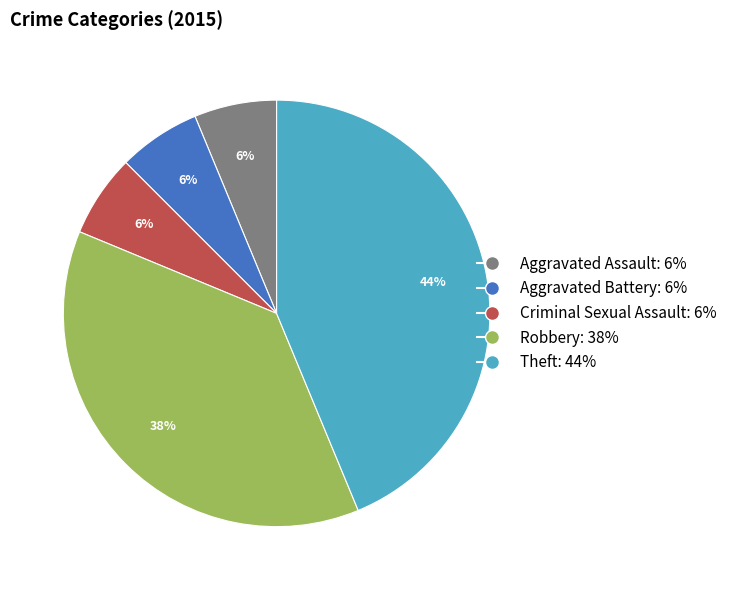

Is it true that Theft is 39% of the pie?

False